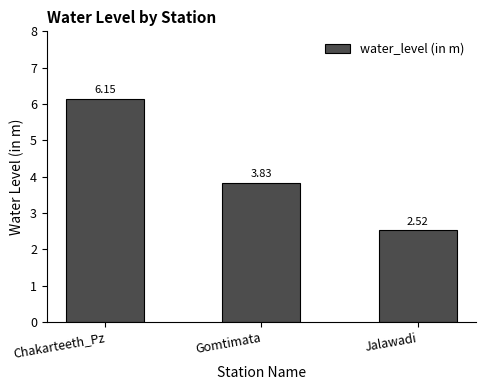

What is the label of the 3rd bar from the right?

Chakarteeth_Pz